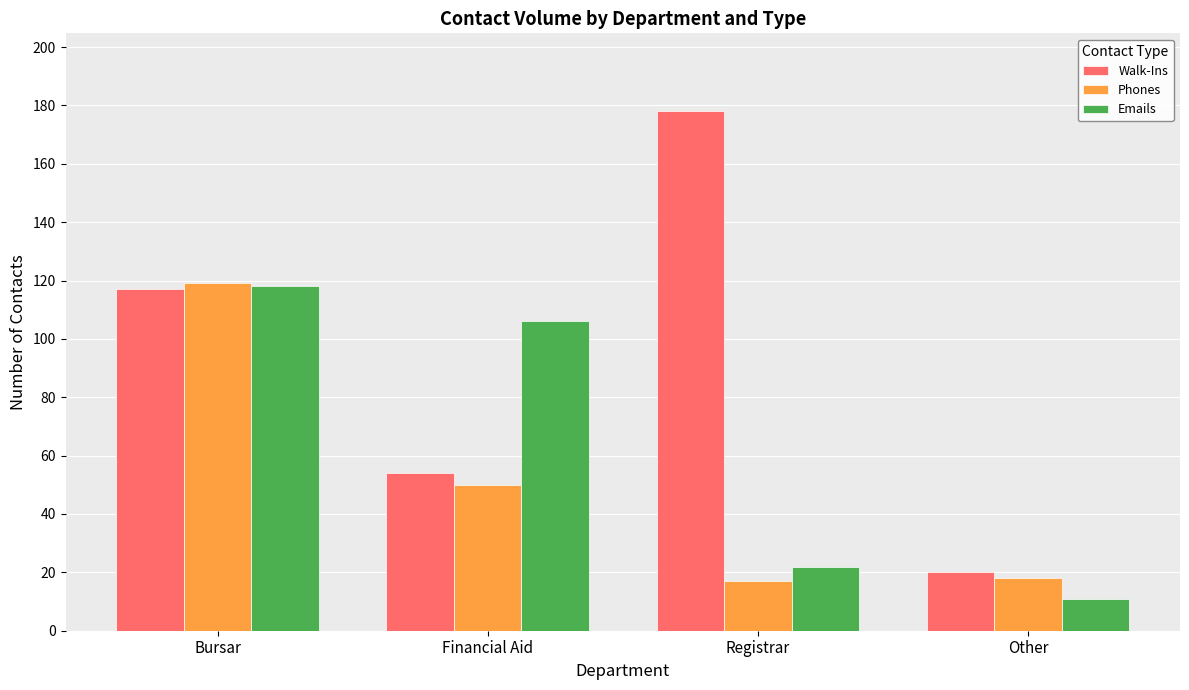

Which category has the highest value across all series?

Registrar